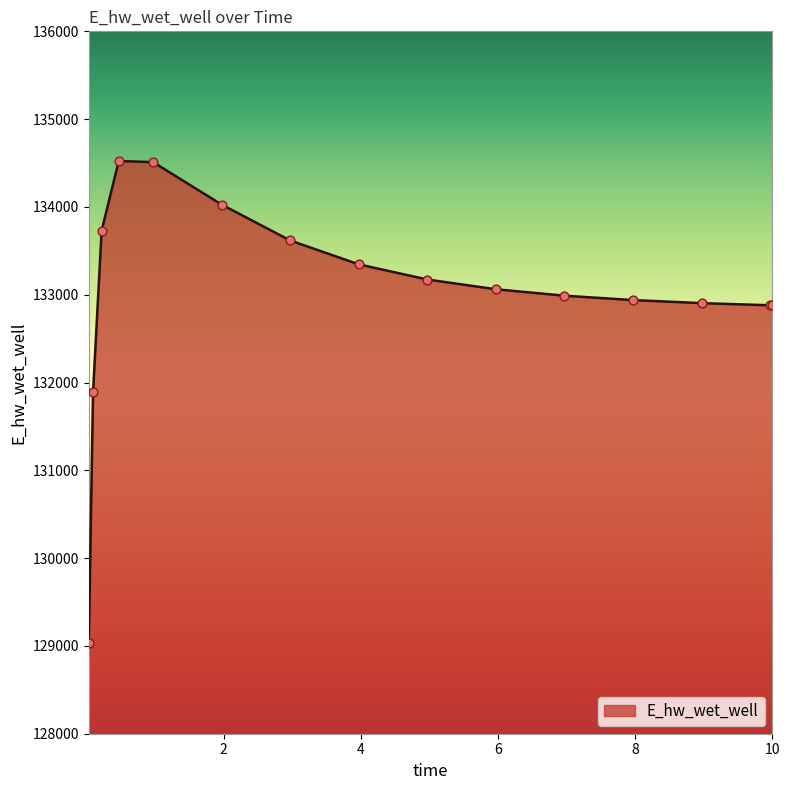

What is the greatest value displayed?

134522.8